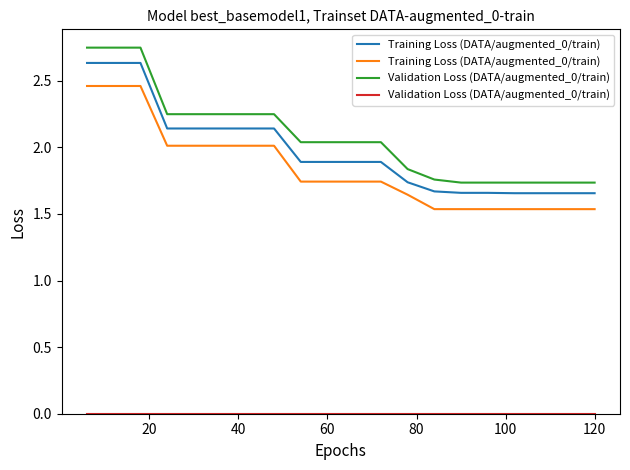

True or false: Training Loss (DATA/augmented_0/train) and Validation Loss (DATA/augmented_0/train) intersect in this chart.

False